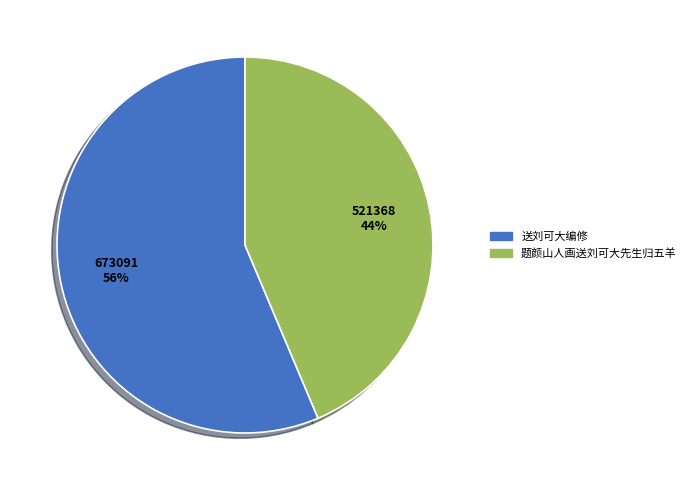

Which slice represents more than half of the pie?

送刘可大编修